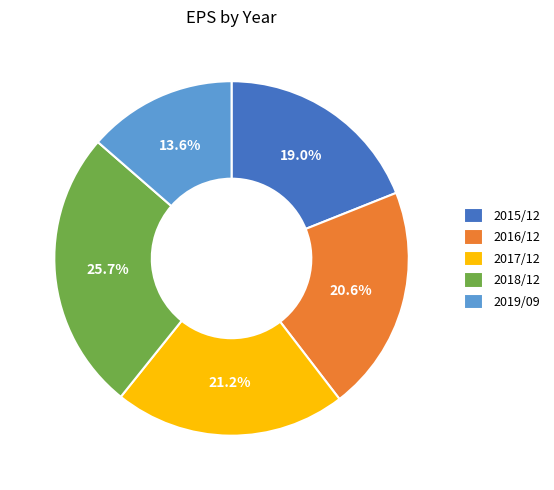

To the nearest percent, what percentage of the pie is 2016/12?

21%